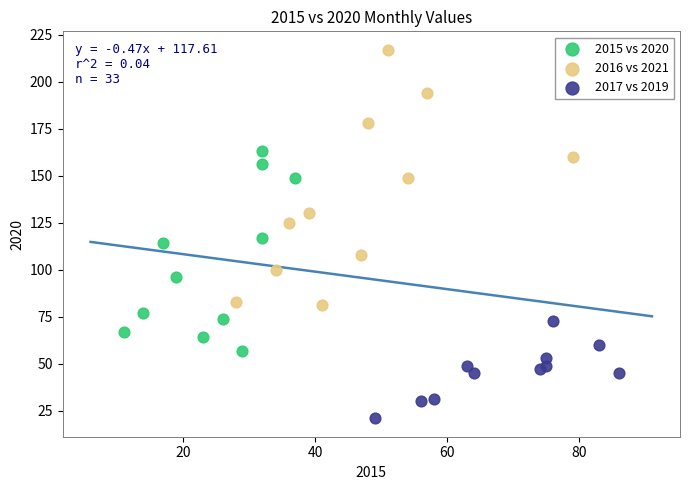

Which series reaches the minimum Y coordinate?

2017 vs 2019